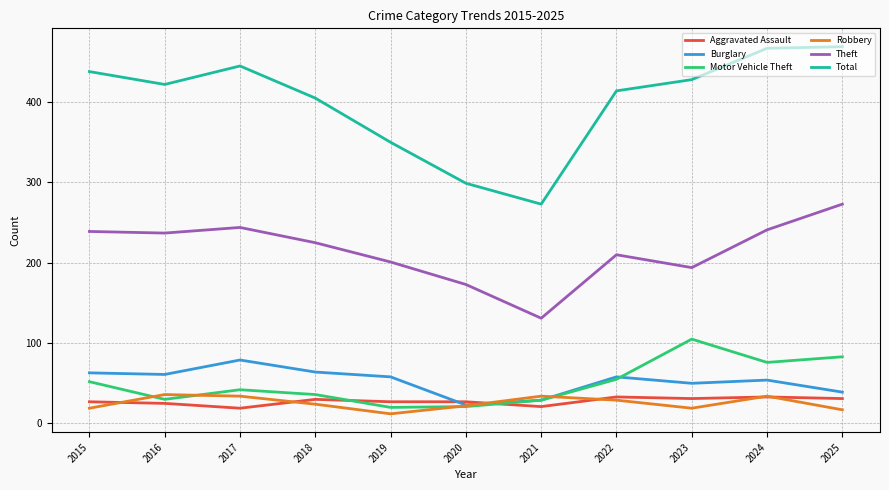

What is the total value across all series at 2025?

912